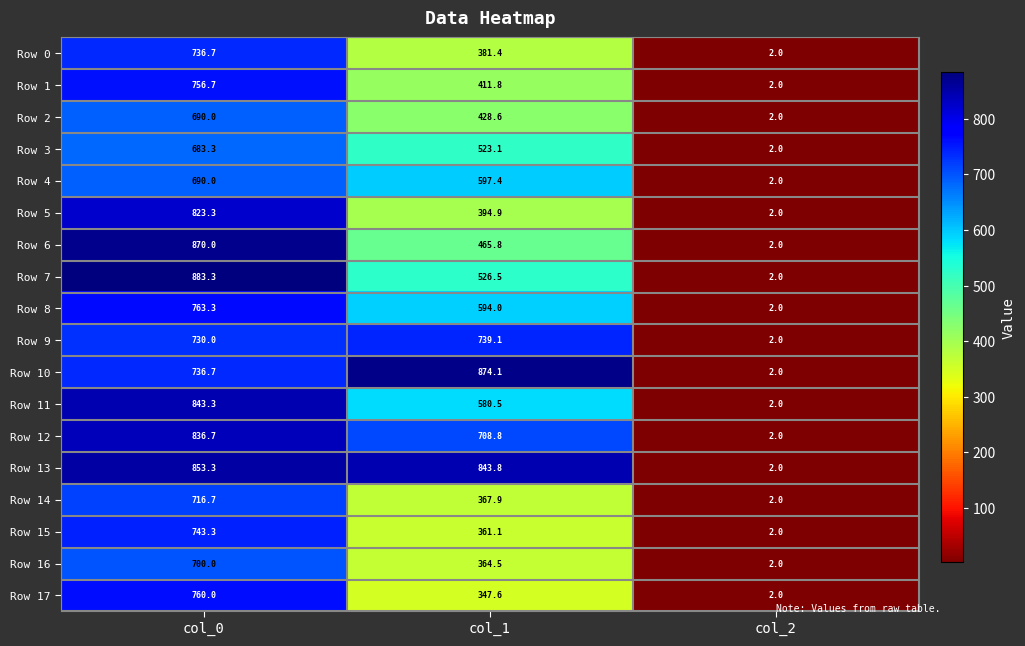

What is the difference between the highest and lowest values at col_1?

526.5